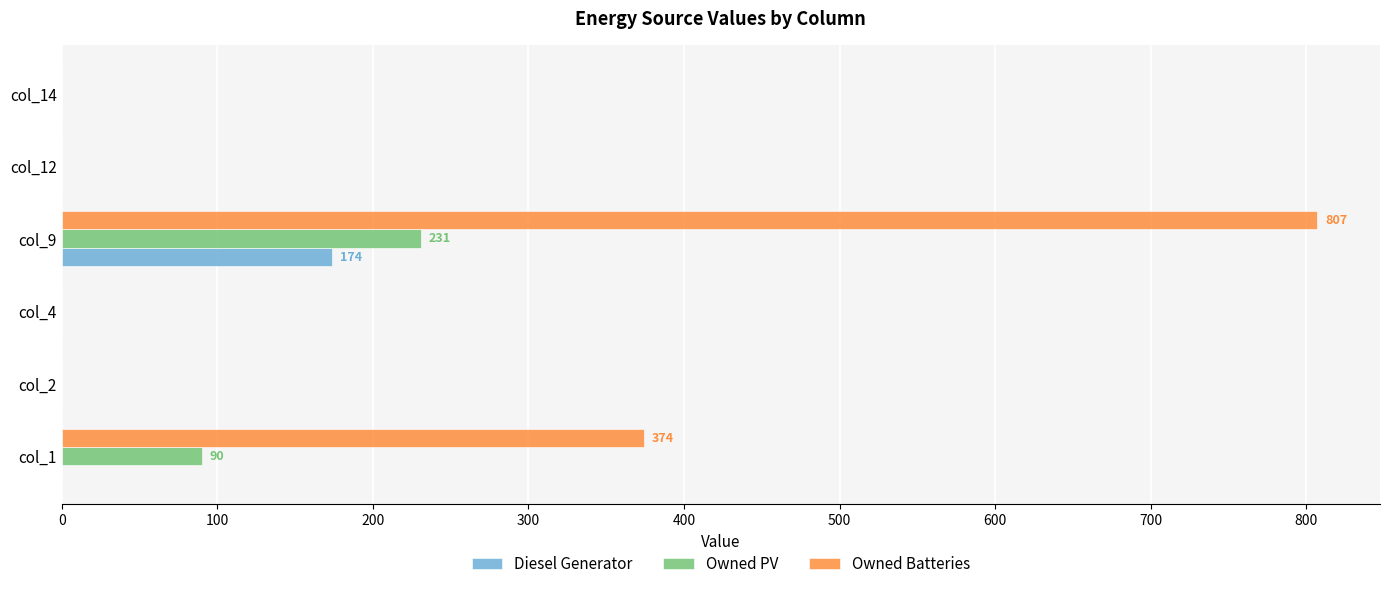

Count the Owned Batteries values in the range 0 to 374.

5